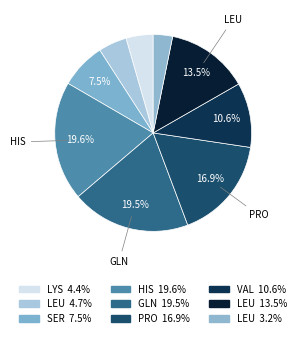

To the nearest percent, what is the average slice percentage?

11%